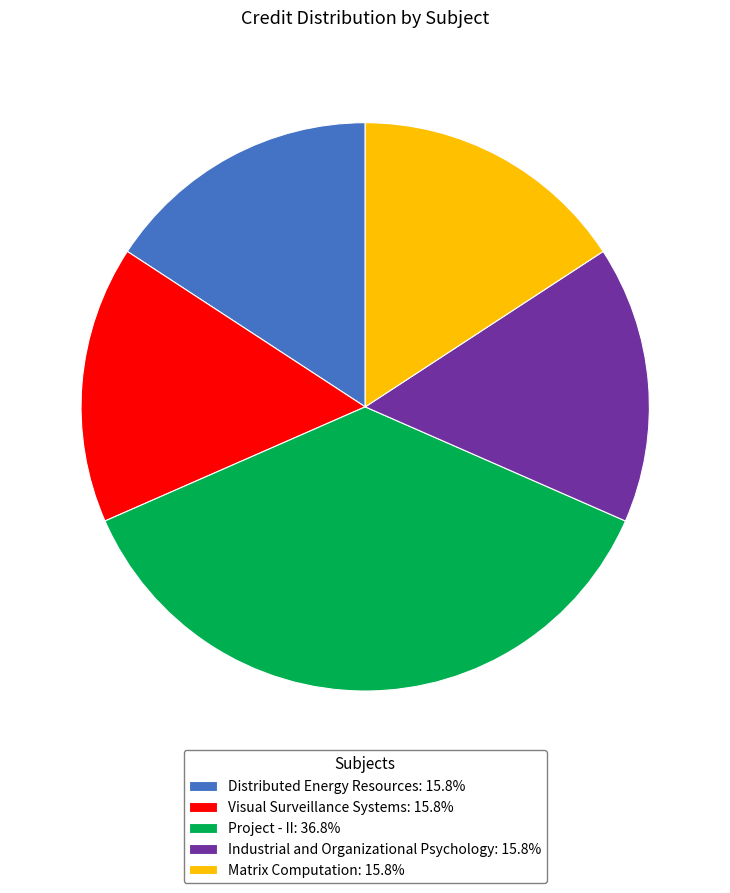

Does any single category account for the majority?

No